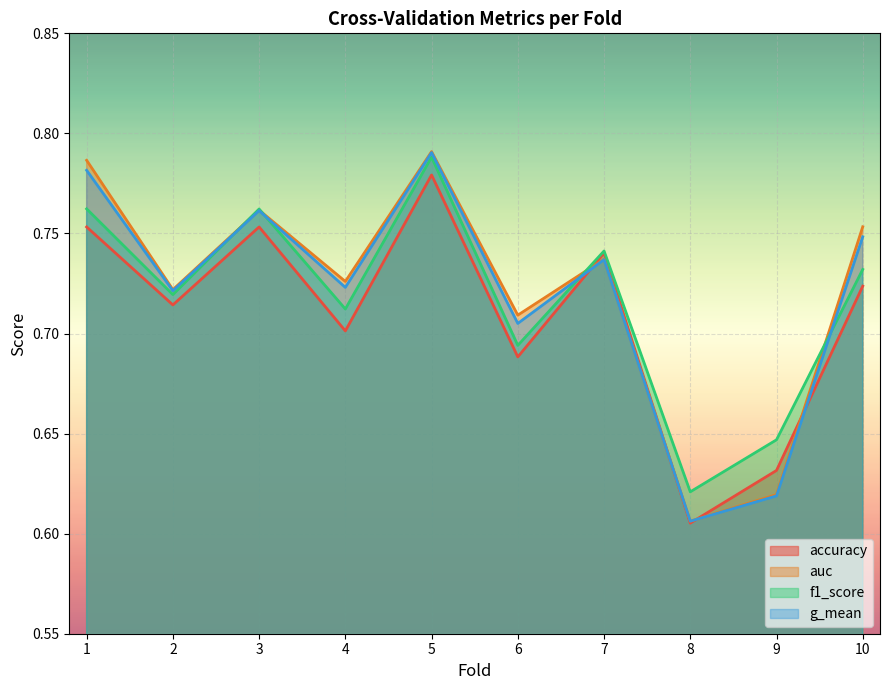

At which label is auc closest to 0?

8